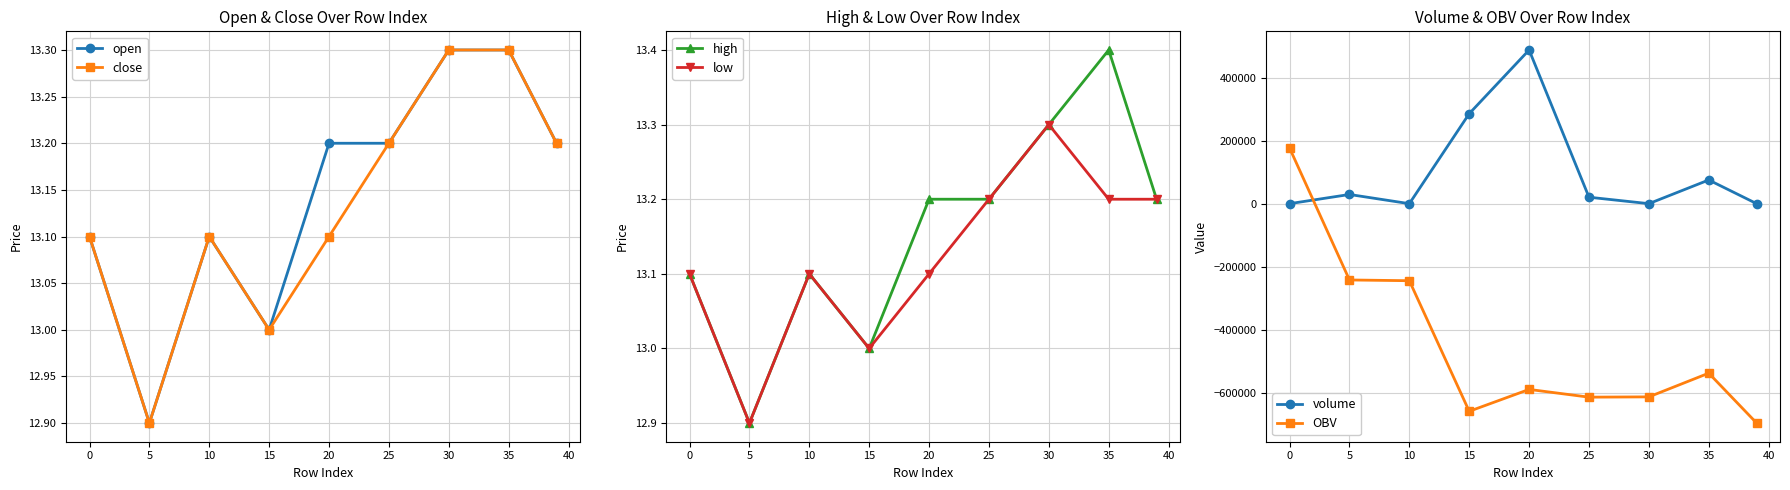

Is it true that close equals 13.1 at 20?

True